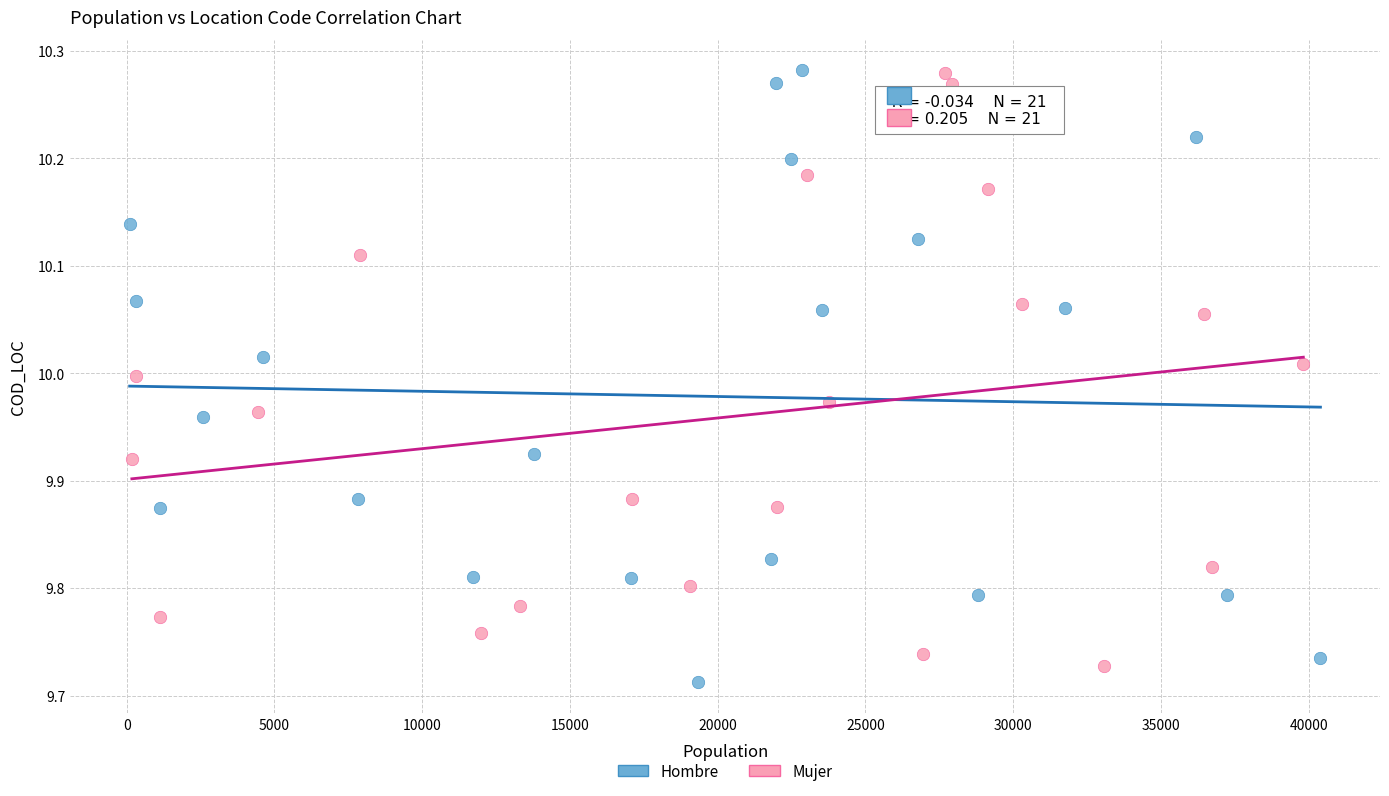

What are all the series names shown in the legend?

Hombre, Mujer